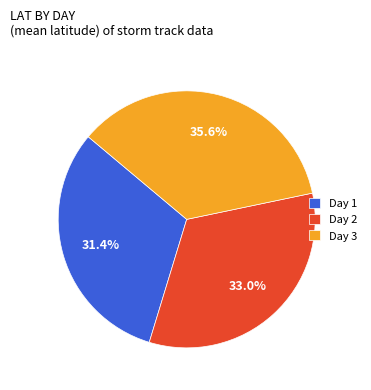

Is there any slice that represents more than half of the pie?

No